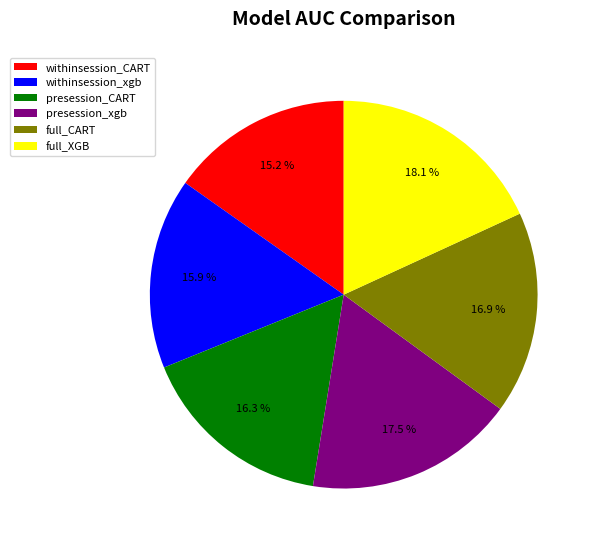

To the nearest percent, what is the difference between the largest and smallest slice percentages?

3%